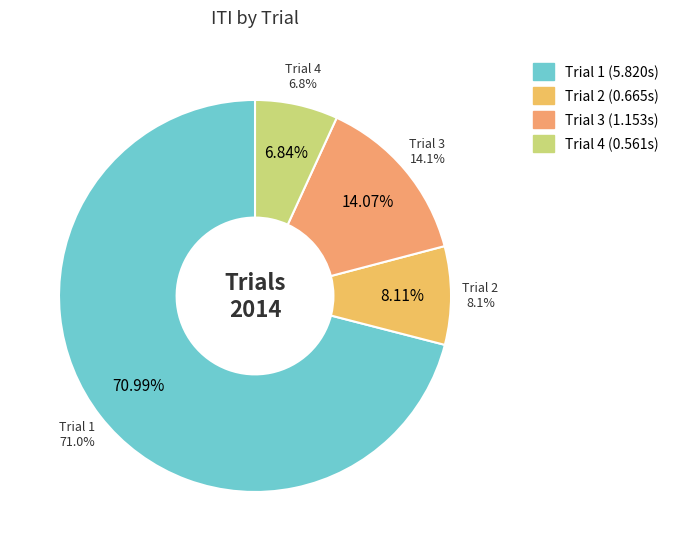

To the nearest percent, what portion does Trial 4 represent?

7%